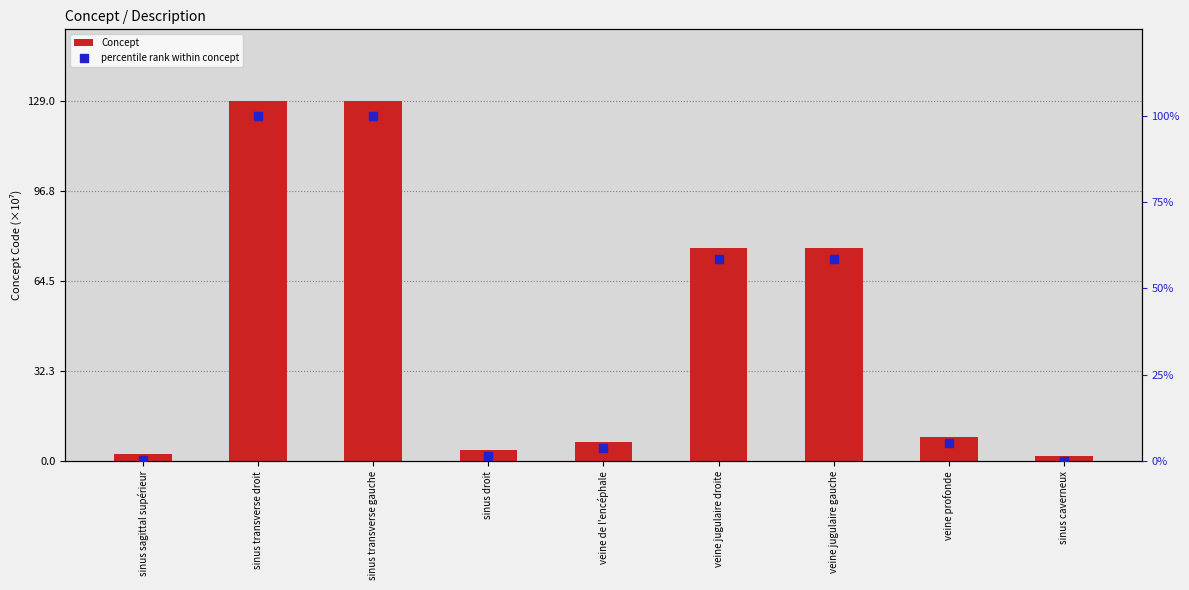

Which series reaches the maximum Y coordinate?

Concept